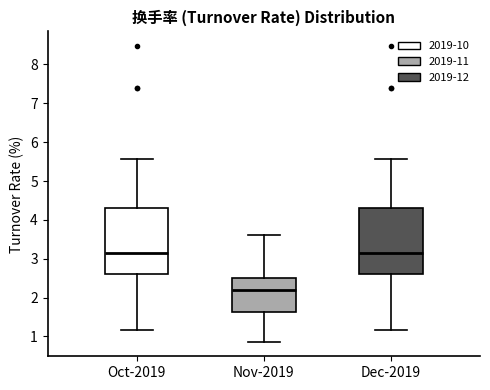

Reading left to right, transcribe this box plot: for each box, give where its median line is, the range the box spans, and where its two whiskers end, as read against the y-axis. The values are not printed on the chart, so give them approximately, as read against the axis.

Oct-2019: median 3.2, box 2.6 to 4.3, whiskers 1.2 to 5.6
Nov-2019: median 2.2, box 1.6 to 2.5, whiskers 0.9 to 3.6
Dec-2019: median 3.2, box 2.6 to 4.3, whiskers 1.2 to 5.6